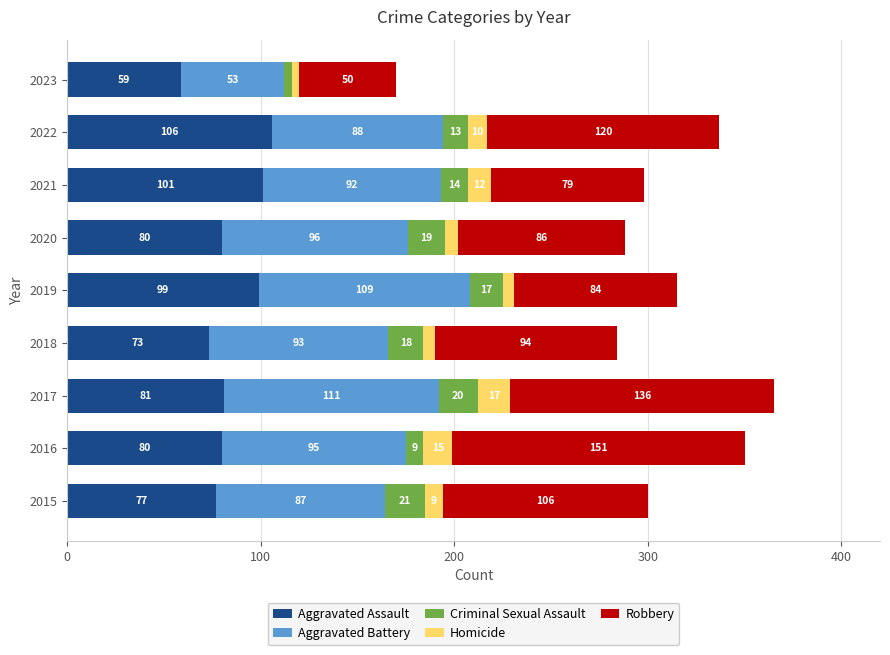

What is the sum of the Aggravated Assault values at 2020 and 2017?

161